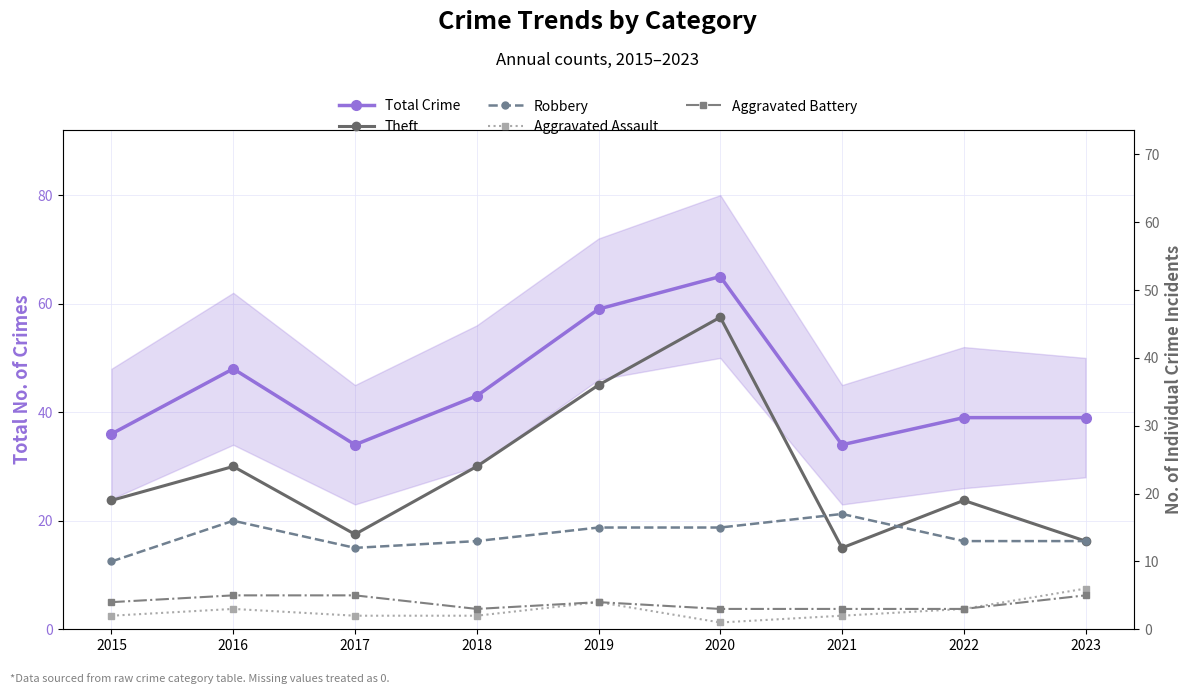

Does the chart display data point markers on the line(s)?

Yes